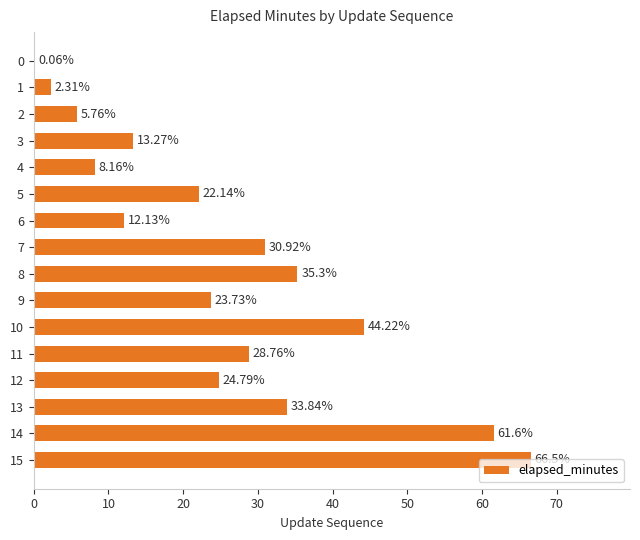

Are the bars horizontal?

Yes